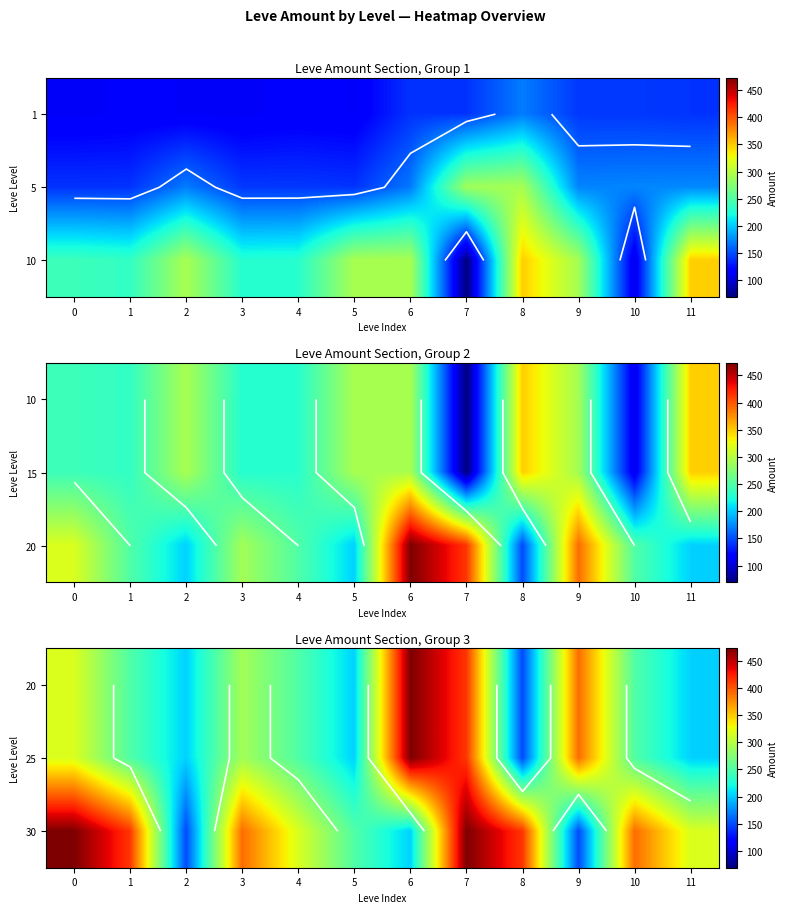

How many series are shown in this chart?

3